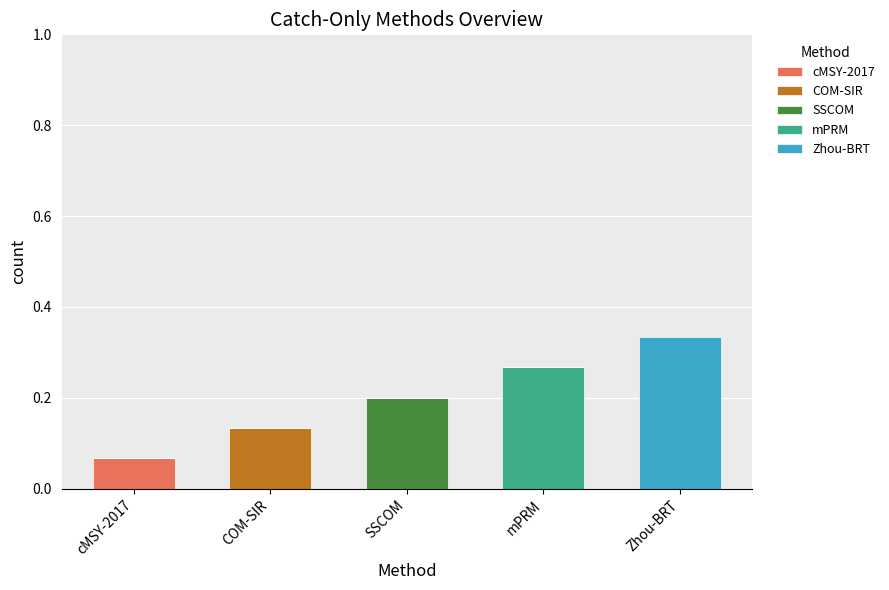

The mPRM series shows 0.1 at cMSY-2017. True or false?

False